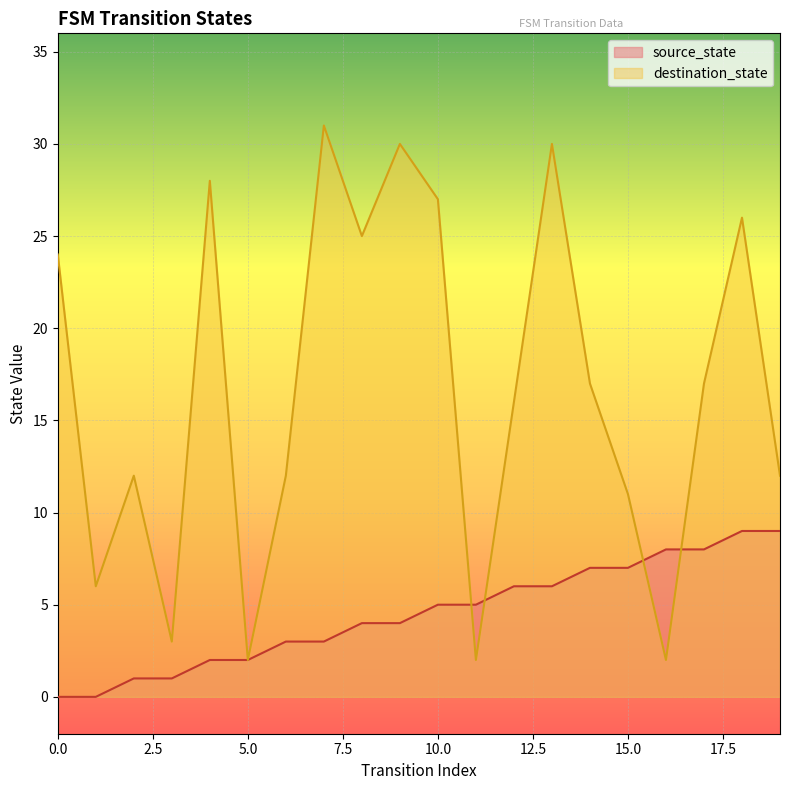

Between 19 and 1, which is larger?

19